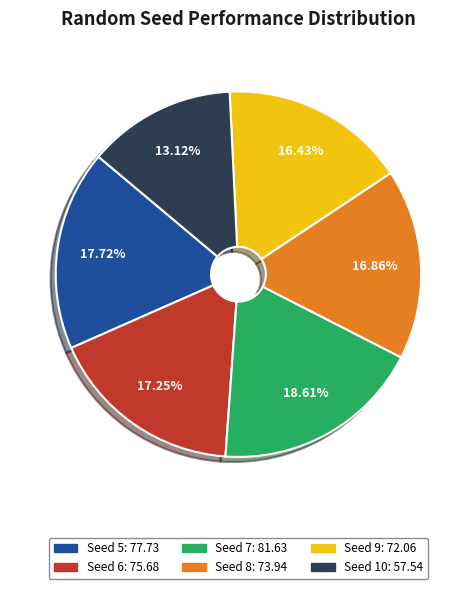

Is there a majority slice in this chart?

No